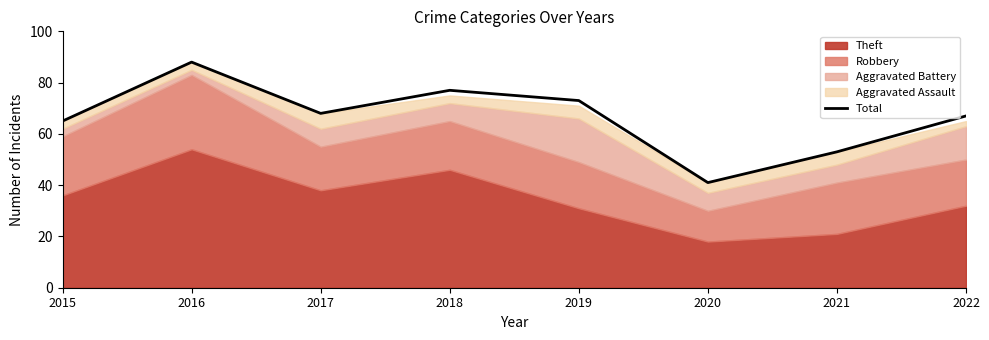

What is the average value?

66